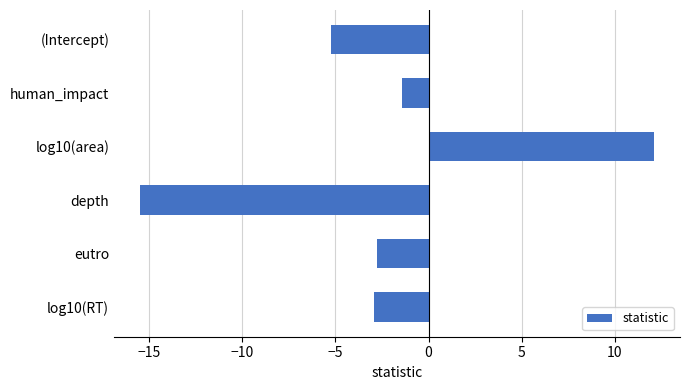

What is the difference between the values at (Intercept) and log10(area)?

17.3